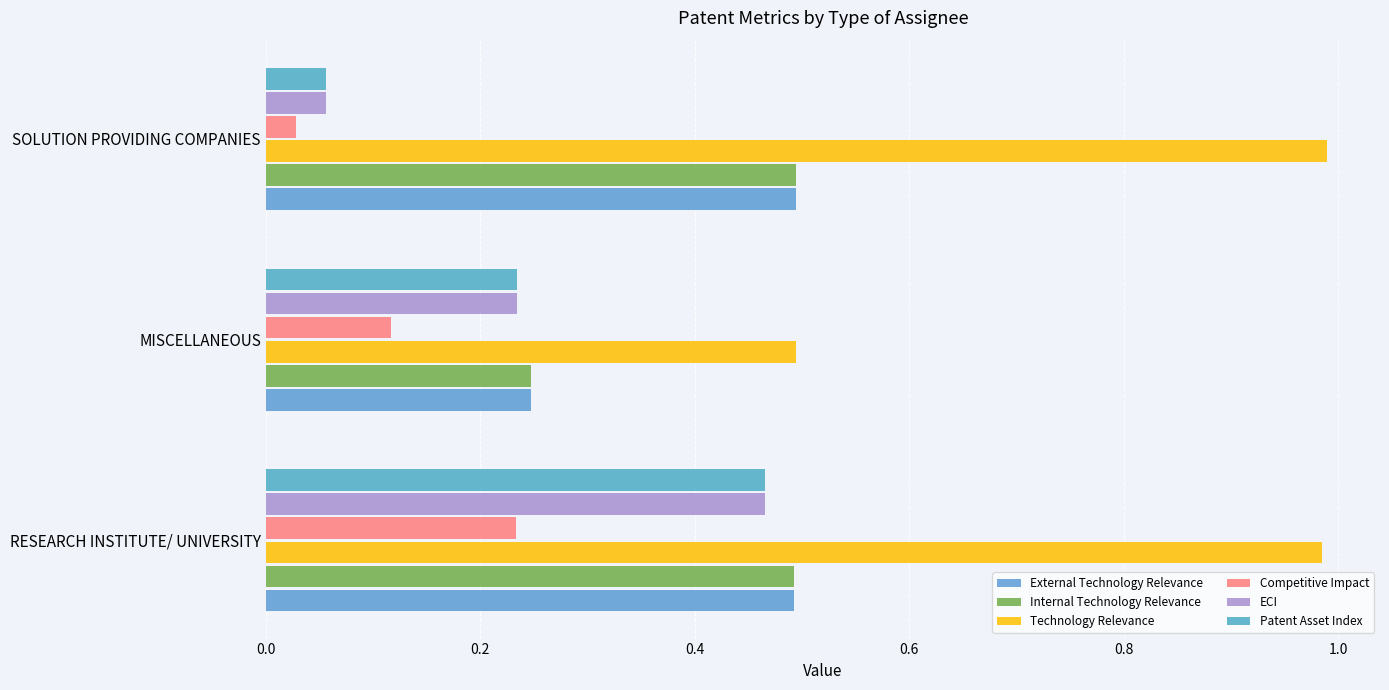

Reading left to right, what are all the values shown in this chart?

External Technology Relevance: 0.5	0.2	0.5
Internal Technology Relevance: 0.5	0.2	0.5
Technology Relevance: 1.0	0.5	1.0
Competitive Impact: 0.2	0.1	0.0
ECI: 0.5	0.2	0.1
Patent Asset Index: 0.5	0.2	0.1